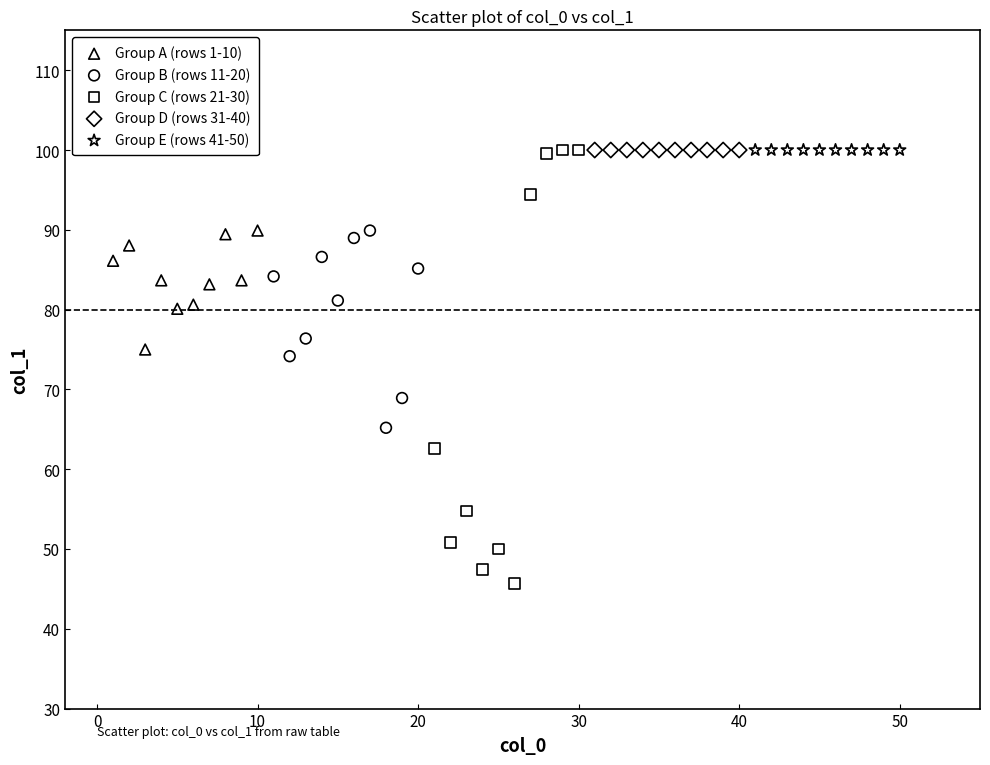

Which series reaches the minimum Y coordinate?

Group C (rows 21-30)